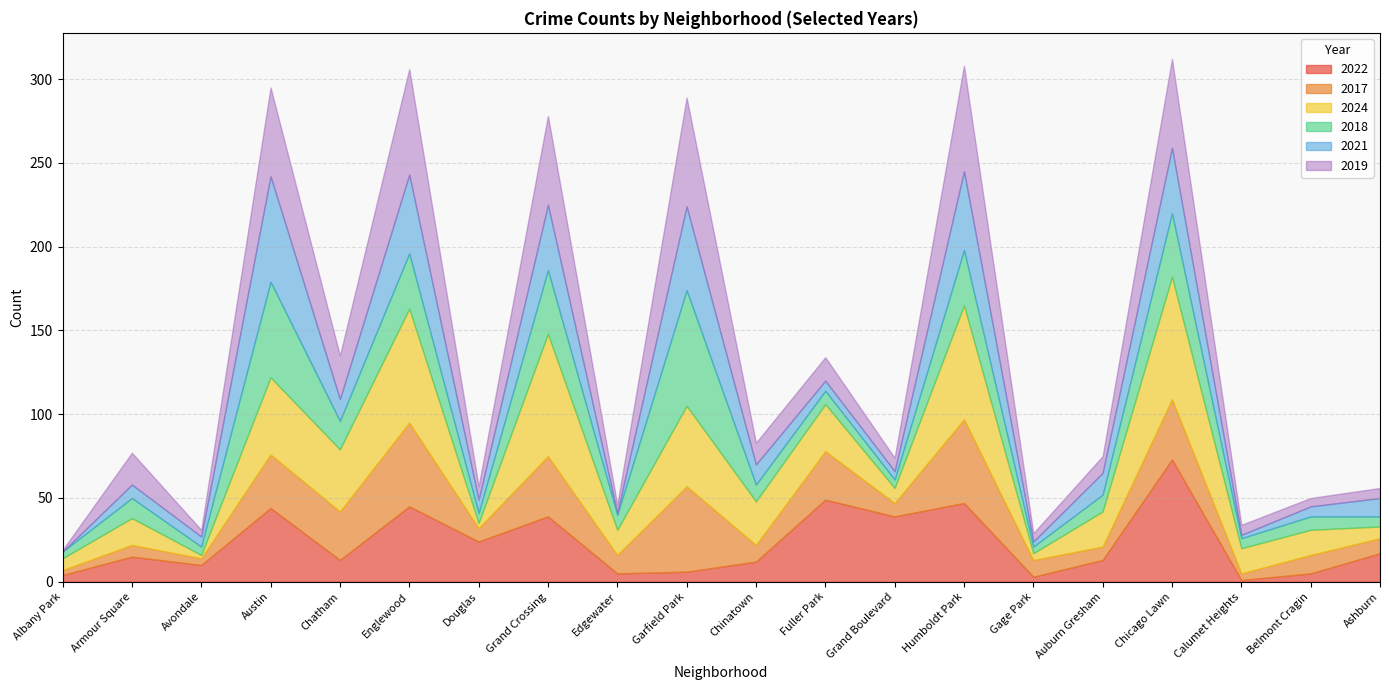

Reading right to left, extract all data points from this chart.

2022: Ashburn=17	Belmont Cragin=5	Calumet Heights=1	Chicago Lawn=73	Auburn Gresham=13	Gage Park=3	Humboldt Park=47	Grand Boulevard=39	Fuller Park=49	Chinatown=12	Garfield Park=6	Edgewater=5	Grand Crossing=39	Douglas=24	Englewood=45	Chatham=13	Austin=44	Avondale=10	Armour Square=15	Albany Park=4
2017: Ashburn=9	Belmont Cragin=11	Calumet Heights=4	Chicago Lawn=36	Auburn Gresham=8	Gage Park=10	Humboldt Park=50	Grand Boulevard=8	Fuller Park=29	Chinatown=10	Garfield Park=51	Edgewater=11	Grand Crossing=36	Douglas=8	Englewood=50	Chatham=29	Austin=32	Avondale=4	Armour Square=7	Albany Park=3
2024: Ashburn=7	Belmont Cragin=15	Calumet Heights=15	Chicago Lawn=73	Auburn Gresham=21	Gage Park=4	Humboldt Park=68	Grand Boulevard=9	Fuller Park=28	Chinatown=26	Garfield Park=48	Edgewater=15	Grand Crossing=73	Douglas=3	Englewood=68	Chatham=37	Austin=46	Avondale=2	Armour Square=16	Albany Park=7
2018: Ashburn=6	Belmont Cragin=8	Calumet Heights=6	Chicago Lawn=38	Auburn Gresham=10	Gage Park=4	Humboldt Park=33	Grand Boulevard=5	Fuller Park=8	Chinatown=10	Garfield Park=69	Edgewater=9	Grand Crossing=38	Douglas=6	Englewood=33	Chatham=17	Austin=57	Avondale=5	Armour Square=12	Albany Park=4
2021: Ashburn=11	Belmont Cragin=6	Calumet Heights=2	Chicago Lawn=39	Auburn Gresham=13	Gage Park=3	Humboldt Park=47	Grand Boulevard=5	Fuller Park=6	Chinatown=12	Garfield Park=50	Edgewater=1	Grand Crossing=39	Douglas=8	Englewood=47	Chatham=13	Austin=63	Avondale=6	Armour Square=8	Albany Park=0
2019: Ashburn=6	Belmont Cragin=5	Calumet Heights=6	Chicago Lawn=53	Auburn Gresham=10	Gage Park=5	Humboldt Park=63	Grand Boulevard=8	Fuller Park=14	Chinatown=13	Garfield Park=65	Edgewater=5	Grand Crossing=53	Douglas=8	Englewood=63	Chatham=26	Austin=53	Avondale=4	Armour Square=19	Albany Park=1